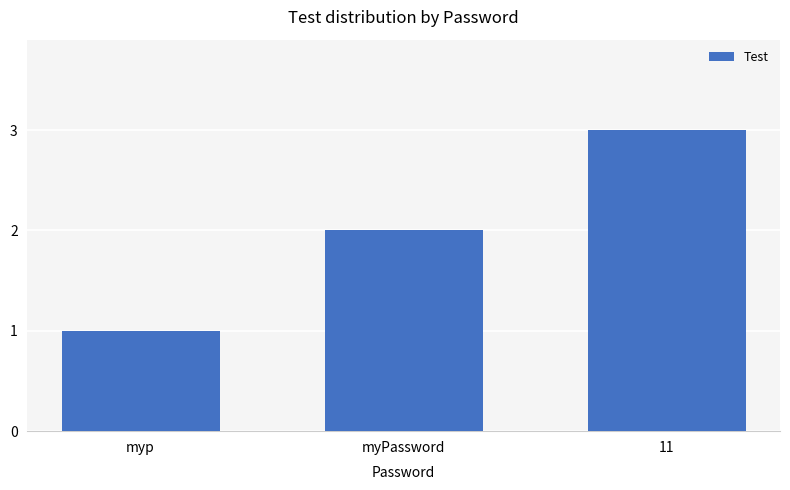

Is it true that the value at myPassword is 2?

True